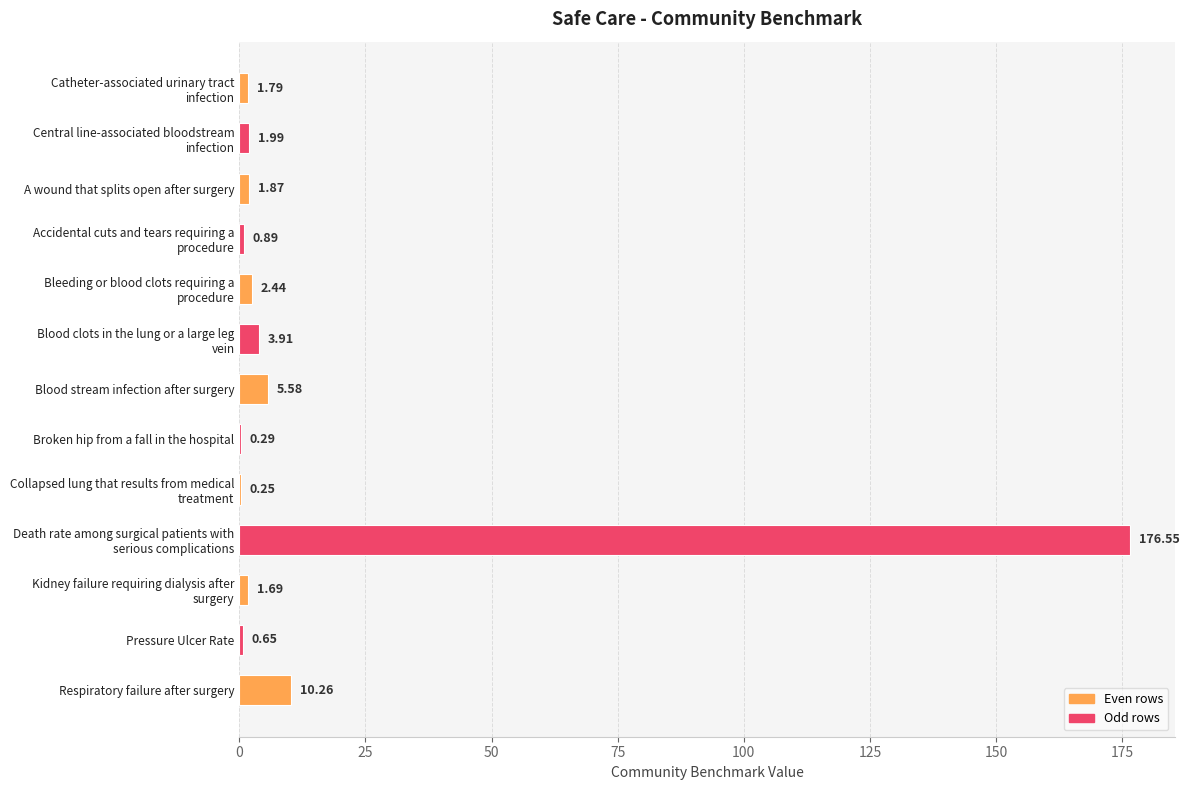

At which label is the value closest to 88?

Respiratory failure after surgery